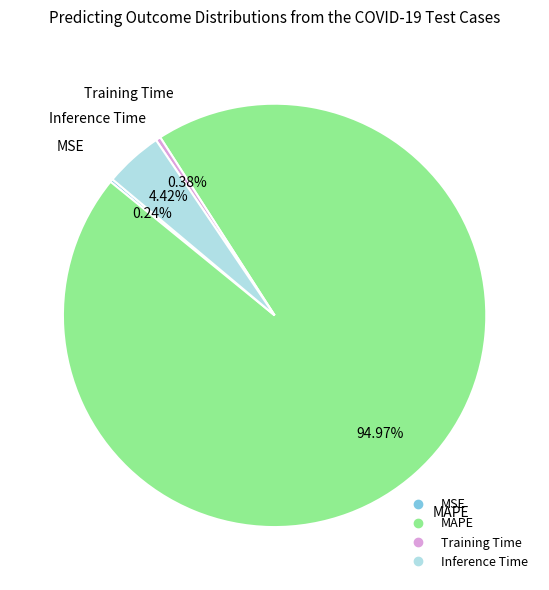

Which slice represents more than half of the pie?

MAPE